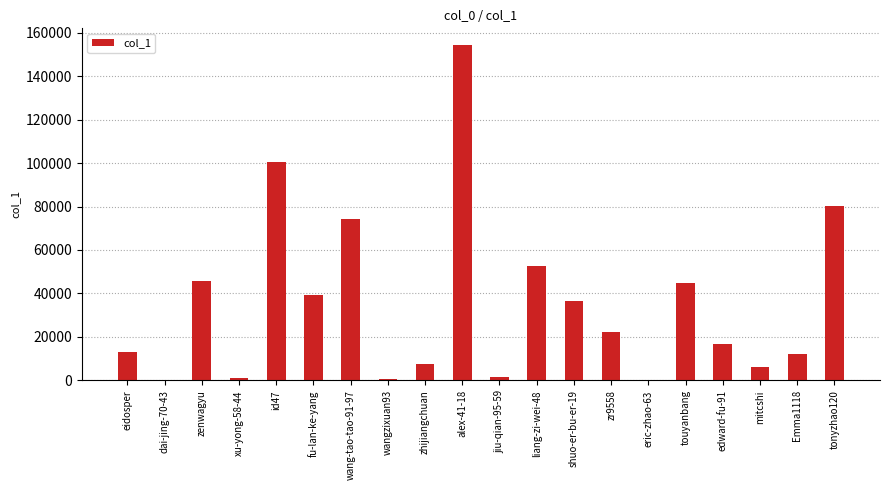

Which category has the highest value across all series?

alex-41-18